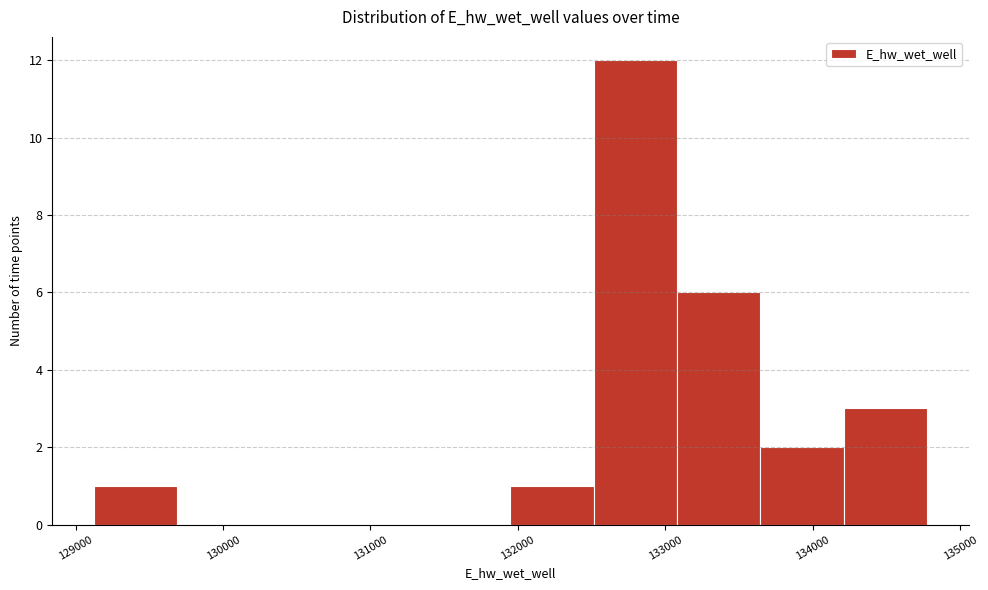

What is the height of the bar covering 129100 to 129700 on the x-axis? Neither the bar edges nor the heights are printed on the chart, so give them approximately, as read against the axes.

1